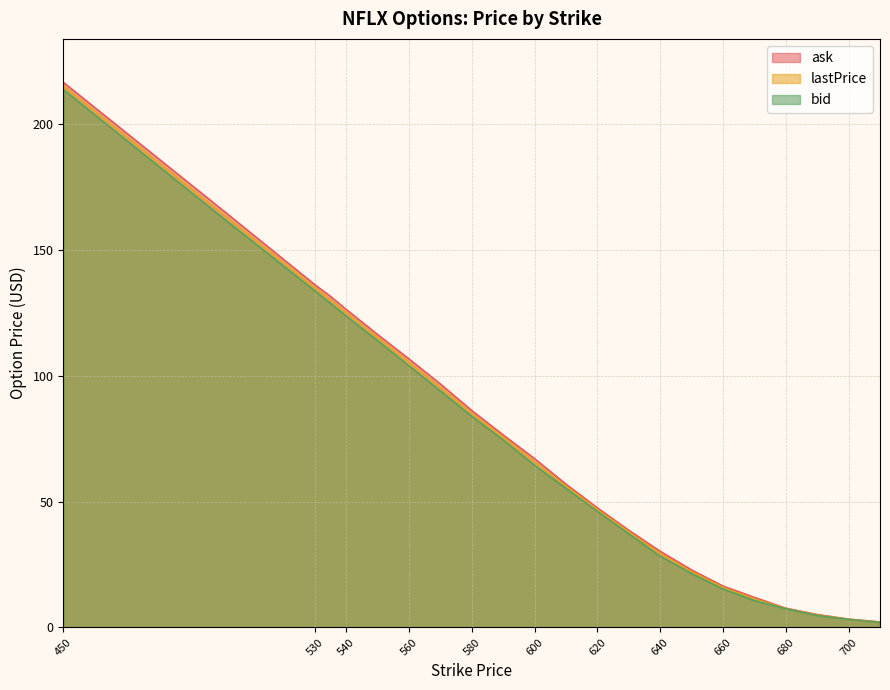

The lastPrice series shows 164.9 at 500. True or false?

True